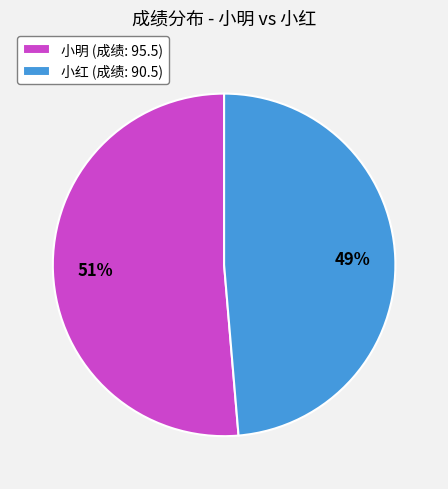

To the nearest percent, what is the combined percentage of 小红 (成绩: 90.5) and 小明 (成绩: 95.5)?

100%